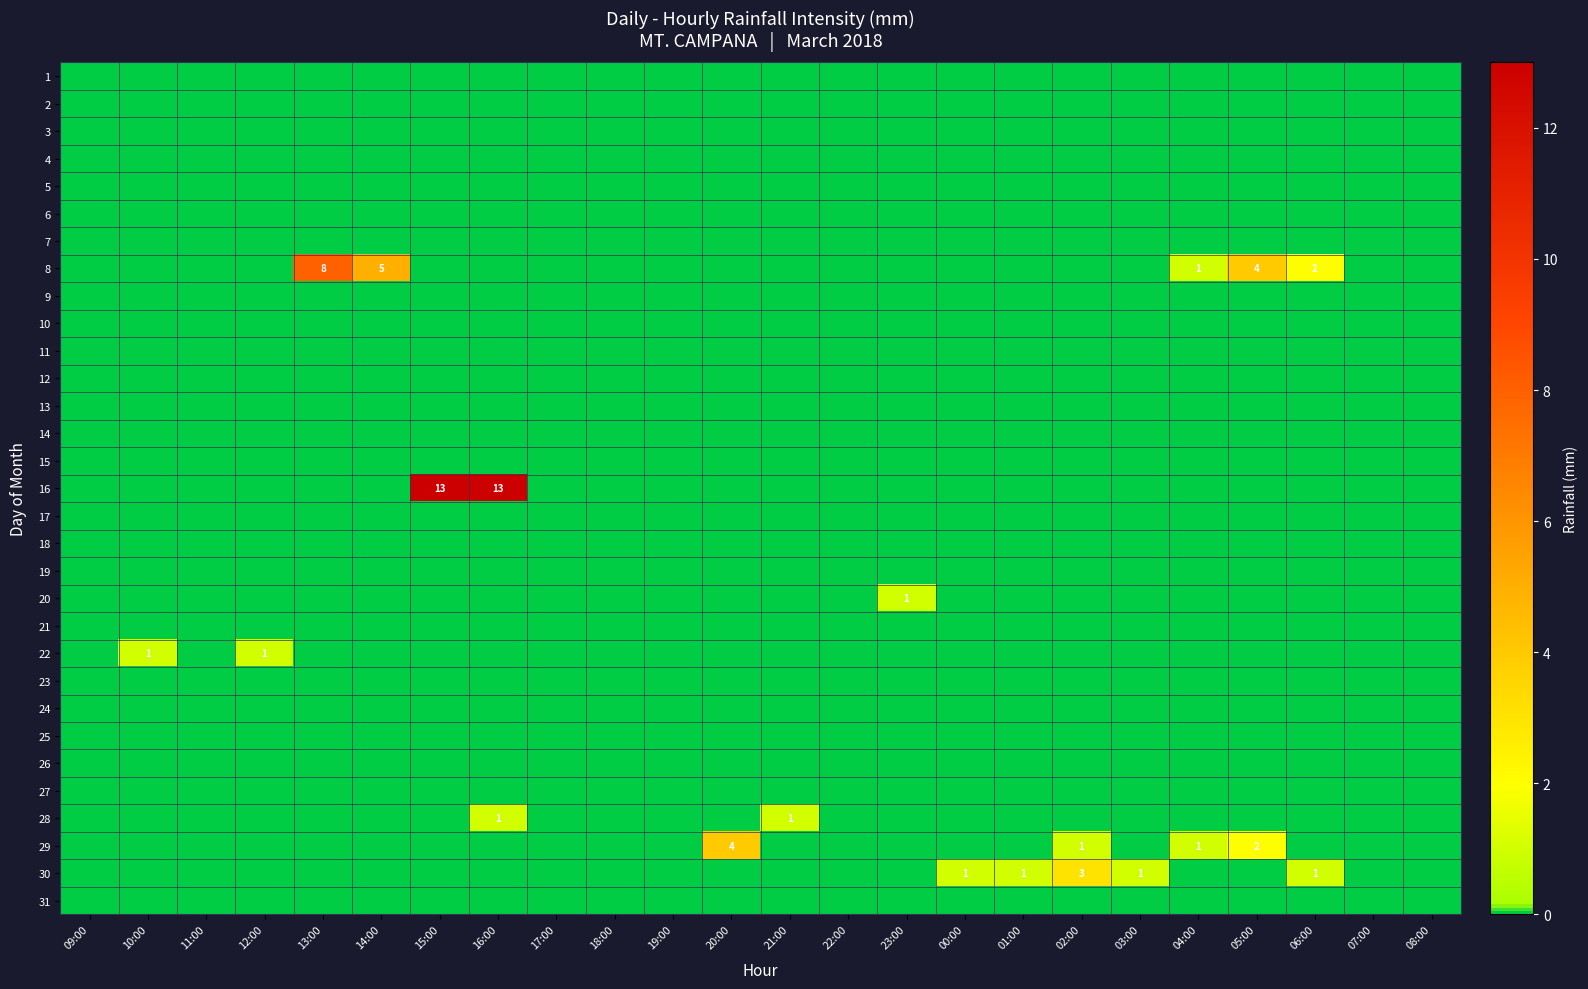

The value of 23 at 08:00 is 0. True or false?

True